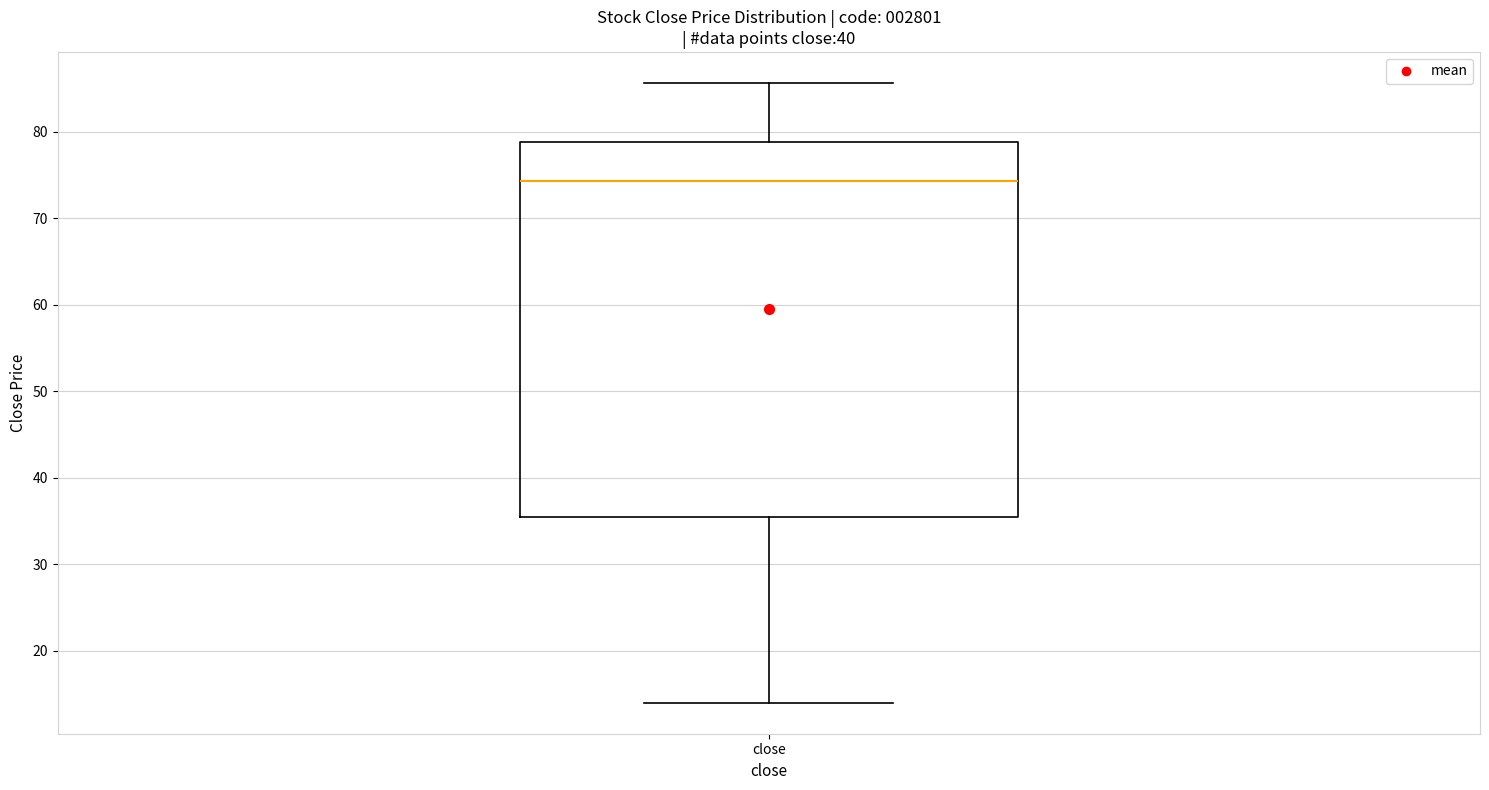

Read this box plot against the y-axis: the position of the median line, the range covered by the box, and the ends of both whiskers. The values are not printed on the chart, so give them approximately, as read against the axis.

median 74, box 35 to 79, whiskers 14 to 86